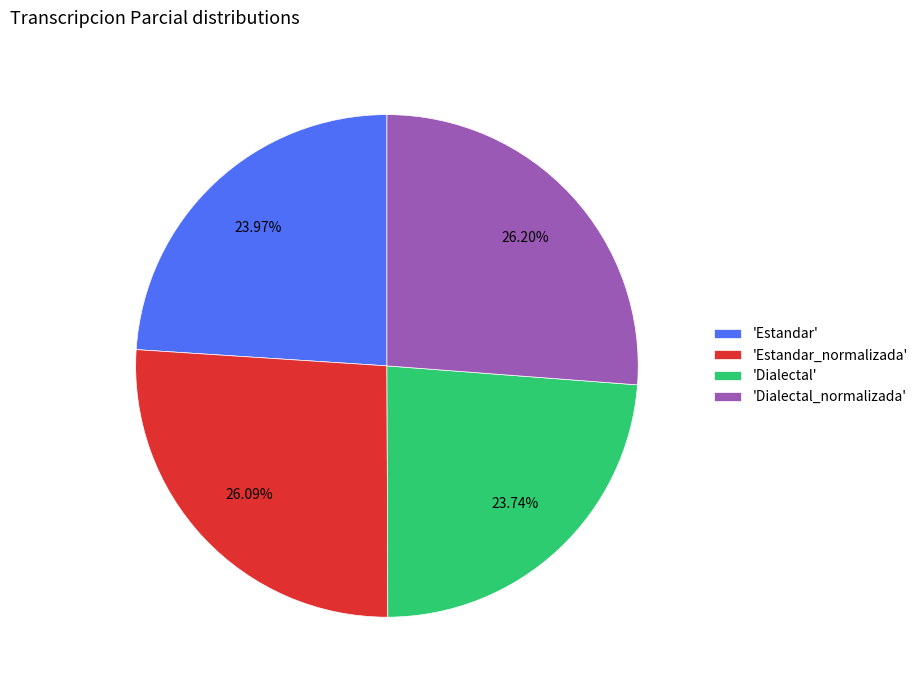

Combined, do 'Estandar' and 'Dialectal' account for over 50%?

No